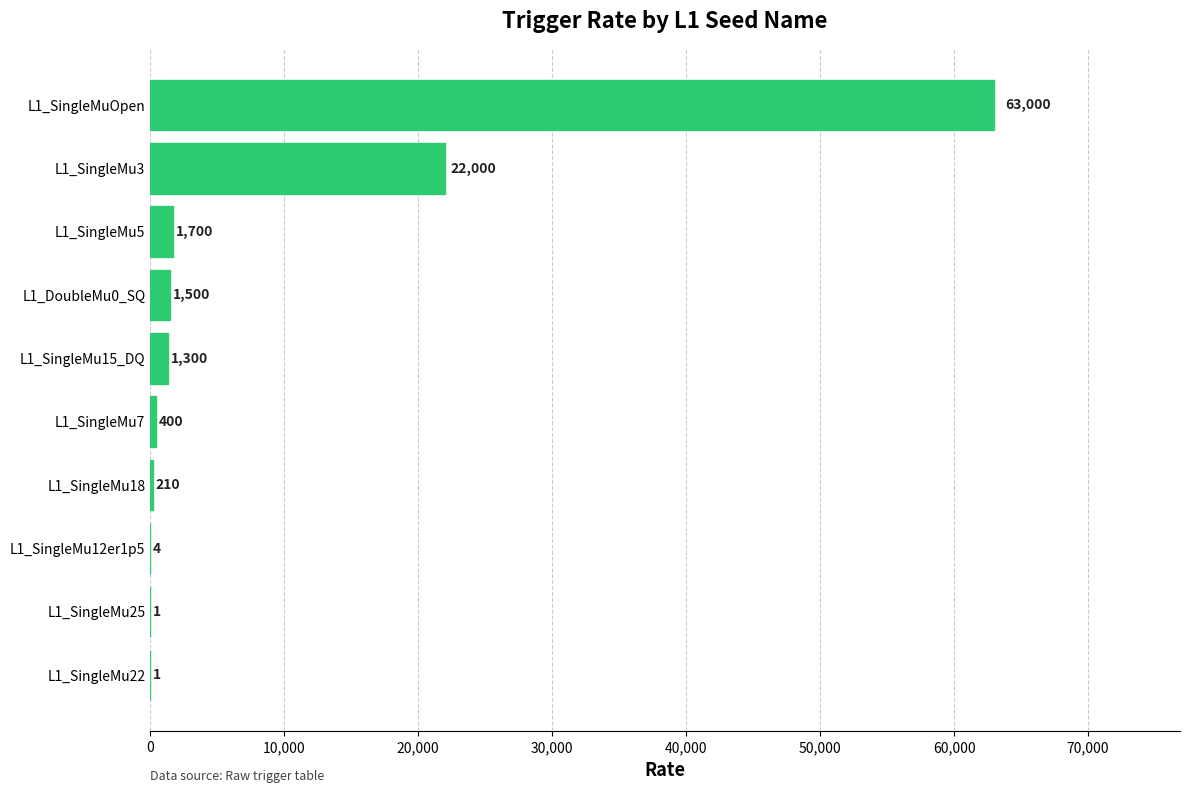

The value at L1_SingleMu5 is 1700. True or false?

True